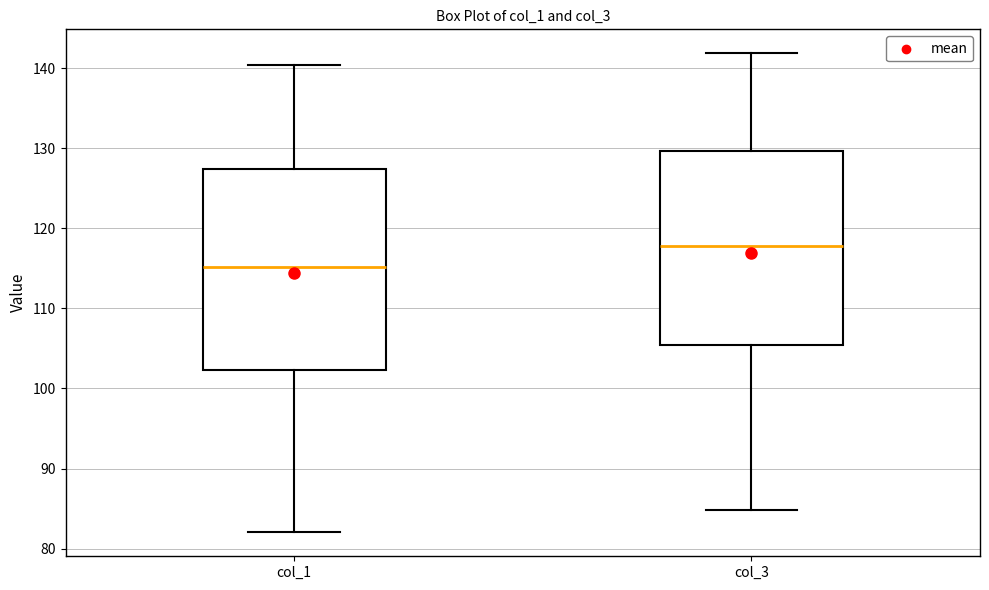

Reading left to right, transcribe this box plot: for each box, give where its median line is, the range the box spans, and where its two whiskers end, as read against the y-axis. The values are not printed on the chart, so give them approximately, as read against the axis.

col_1: median 115, box 102 to 127, whiskers 82 to 140
col_3: median 118, box 105 to 130, whiskers 85 to 142